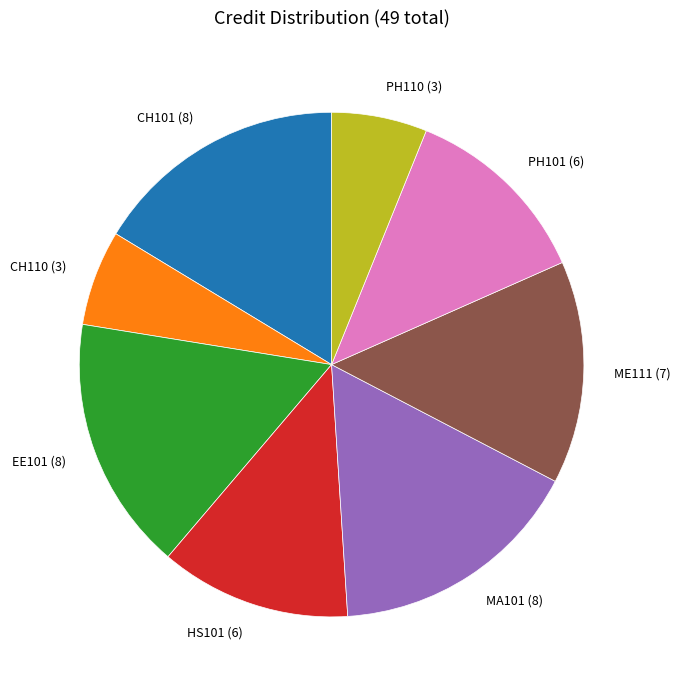

How many segments does this pie chart have?

8